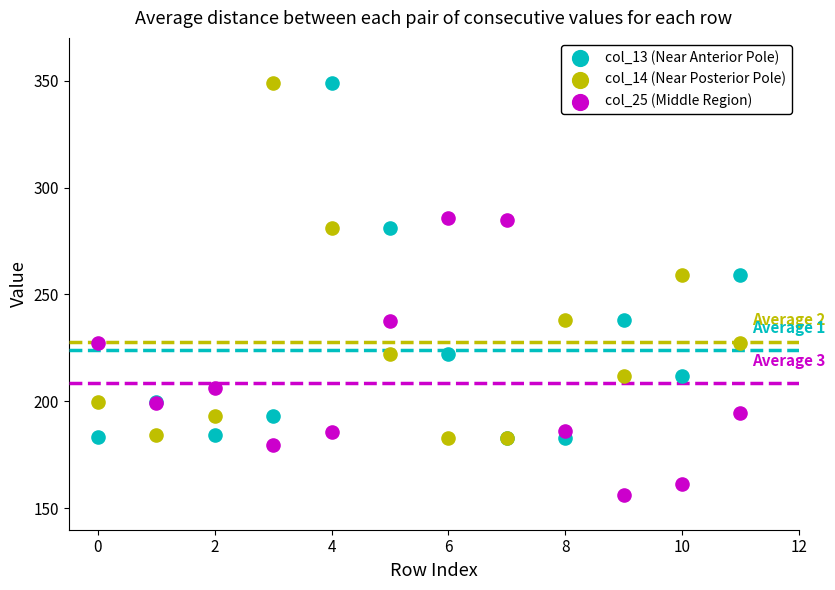

What are all the series names shown in the legend?

col_13 (Near Anterior Pole), col_14 (Near Posterior Pole), col_25 (Middle Region)